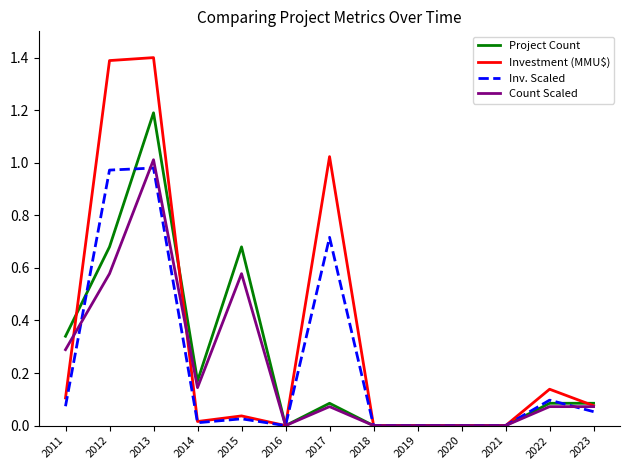

Is it true that Investment (MMU$) equals 0.6 at 2019?

False